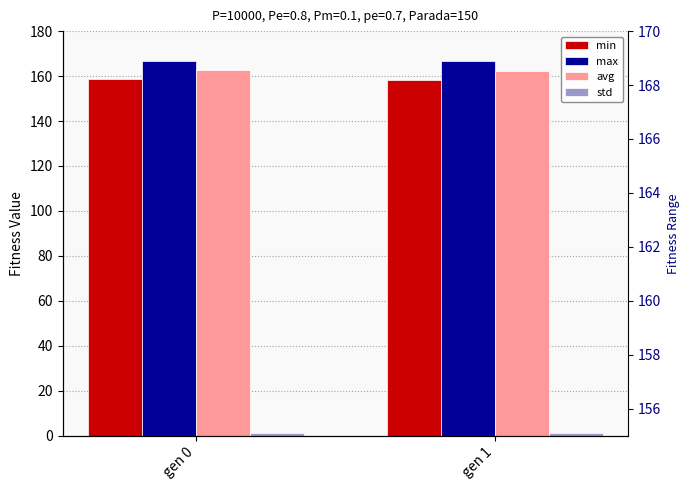

Reading left to right, extract all data points from this chart.

min: 158.8	158.2
max: 166.7	166.6
avg: 162.7	162.2
std: 1.1	1.1